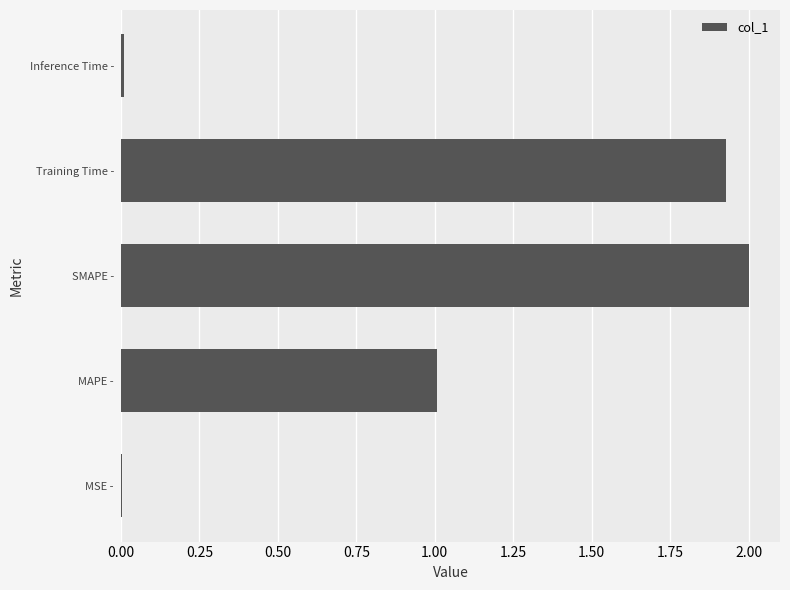

What is the sum of all values?

4.9